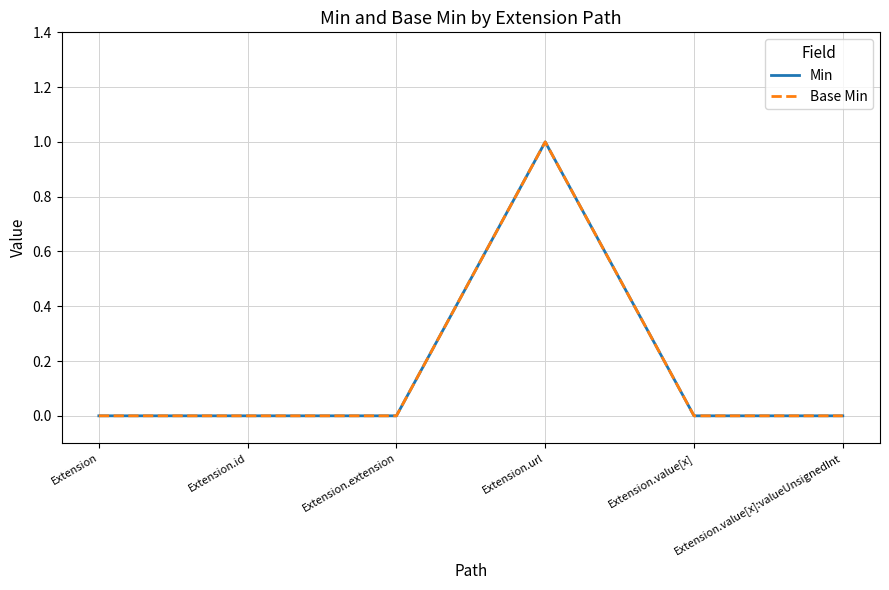

True or false: Base Min and Min cross at least once.

False